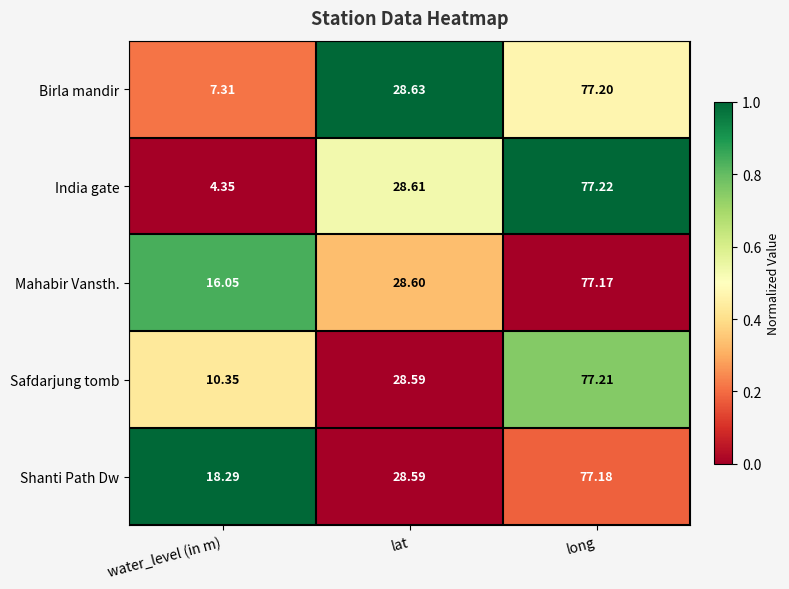

Count the number of data series in this chart.

5